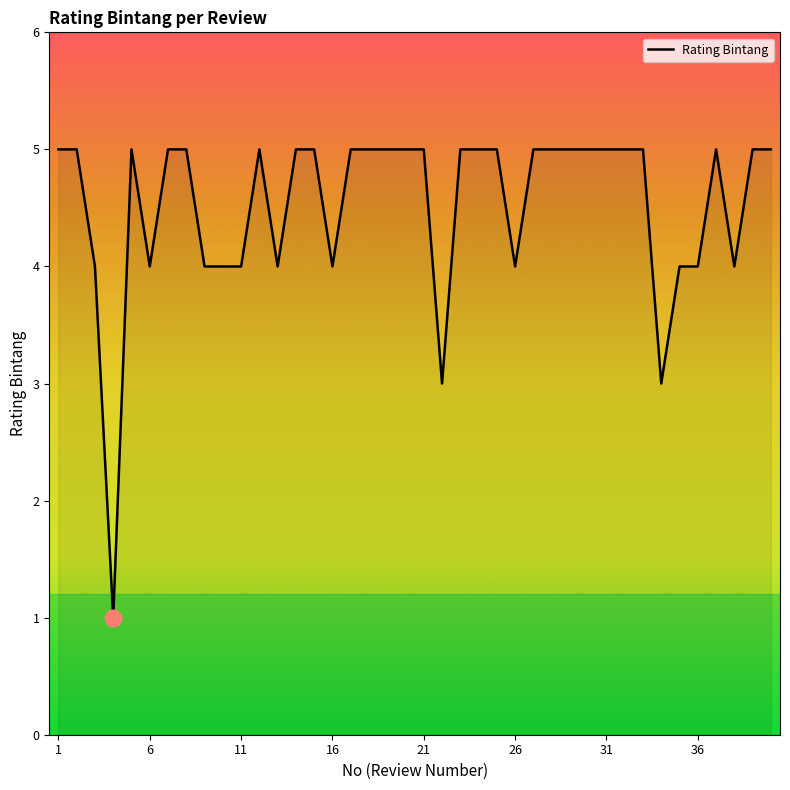

What is the average value?

5